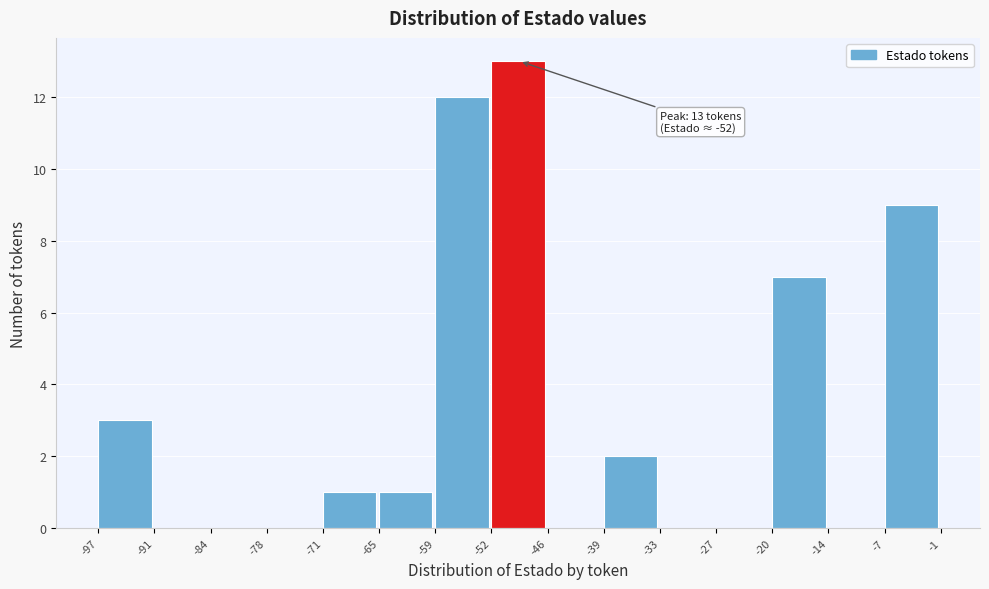

Over which range of the x-axis is the bar tallest?

-52 to -46